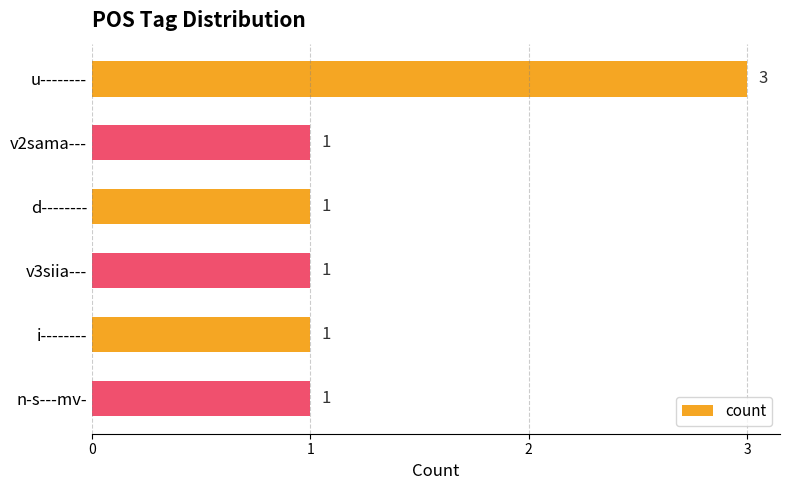

Reading bottom to top, extract all data points from this chart.

n-s---mv-=1	i--------=1	v3siia---=1	d--------=1	v2sama---=1	u--------=3